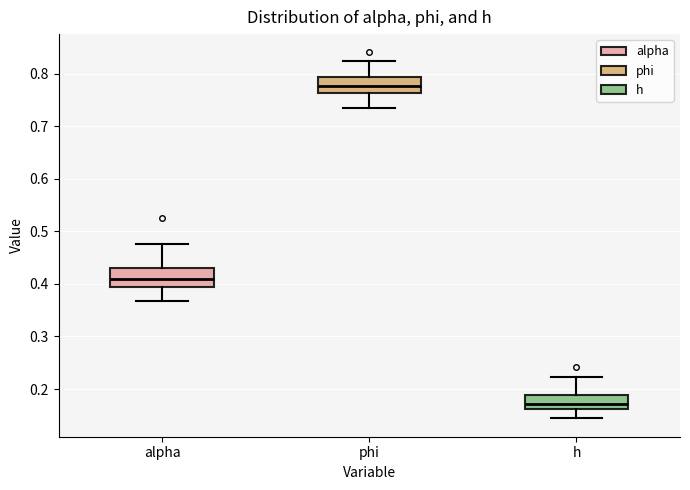

Reading left to right, read every box against the y-axis: the position of its median line, the range the box covers, and the ends of its whiskers. The values are not printed on the chart, so give them approximately, as read against the axis.

alpha: median 0.41, box 0.39 to 0.43, whiskers 0.37 to 0.48
phi: median 0.78, box 0.76 to 0.79, whiskers 0.74 to 0.82
h: median 0.17, box 0.16 to 0.19, whiskers 0.14 to 0.22